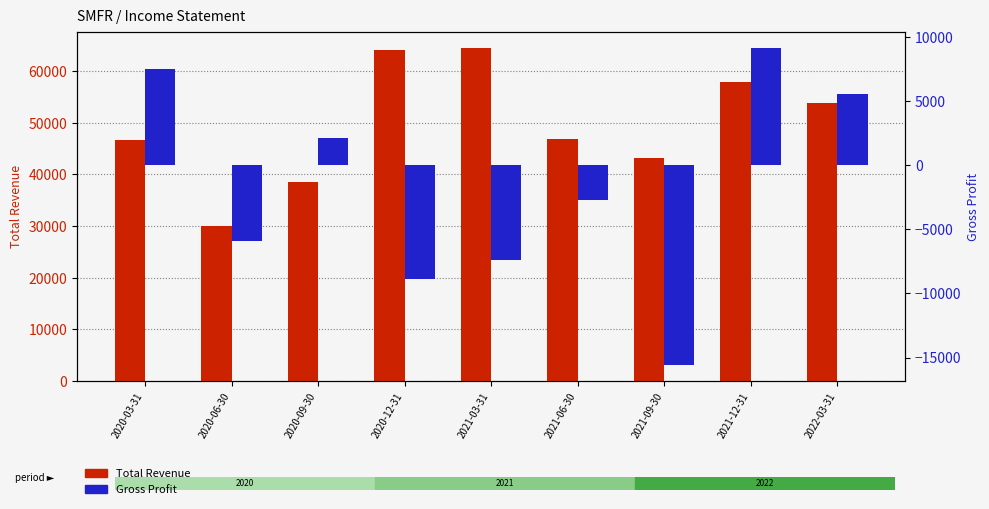

What are all the series names shown in the legend?

Total Revenue, Gross Profit